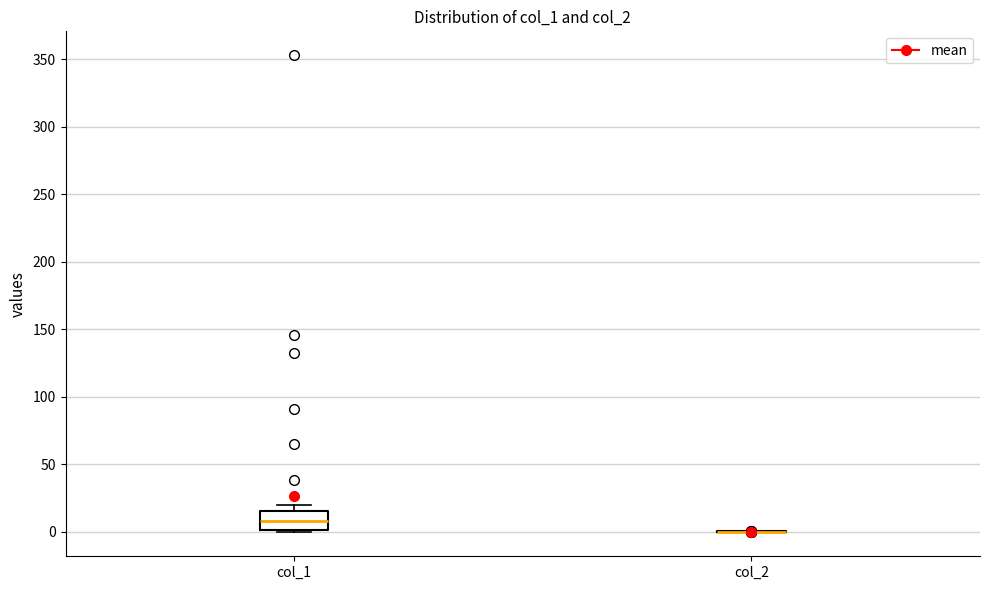

Reading left to right, transcribe this box plot: for each box, give where its median line is, the range the box spans, and where its two whiskers end, as read against the y-axis. The values are not printed on the chart, so give them approximately, as read against the axis.

col_1: median 10, box 0 to 15, whiskers 0 to 20
col_2: box collapsed to a line at 0, whiskers 0 to 0